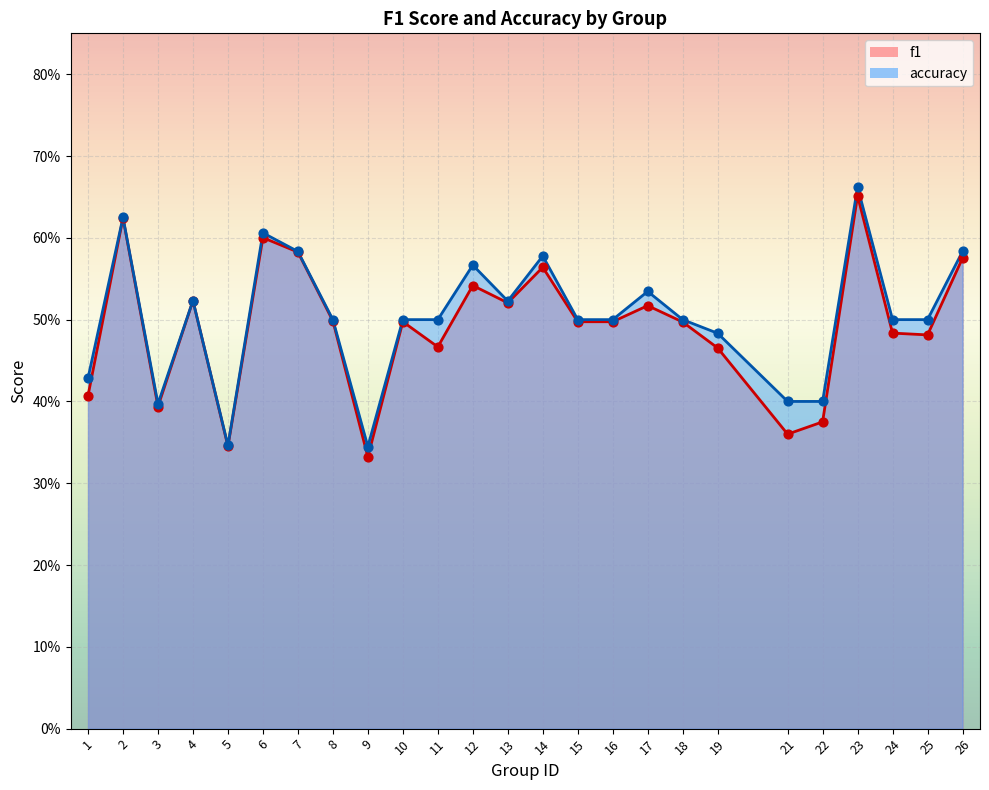

Is the value of accuracy at 17 greater than the value of f1 at 3?

Yes